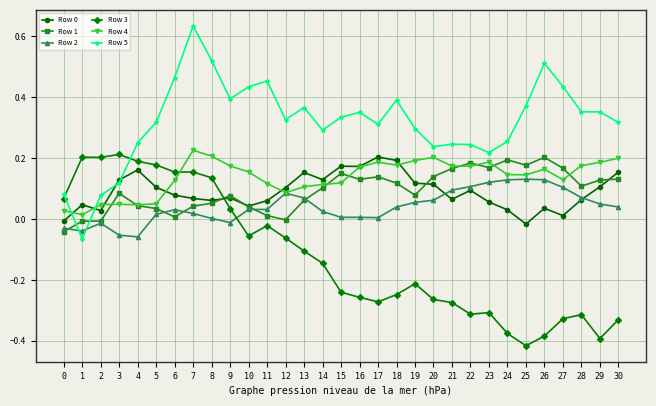

The Row 5 series shows 0.5 at 11. True or false?

True